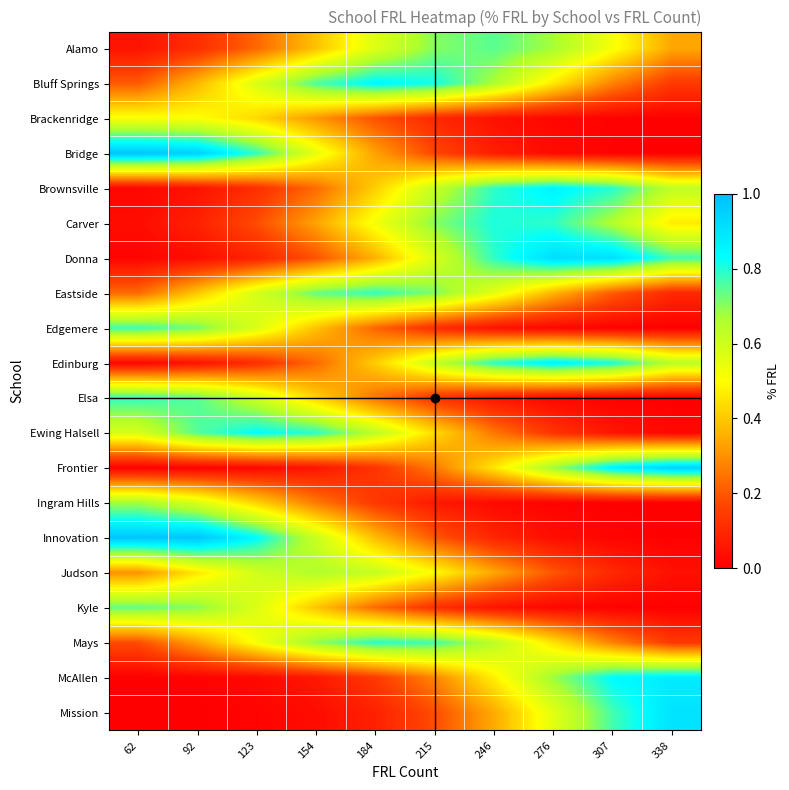

Which series has the largest range (max minus min)?

Bridge